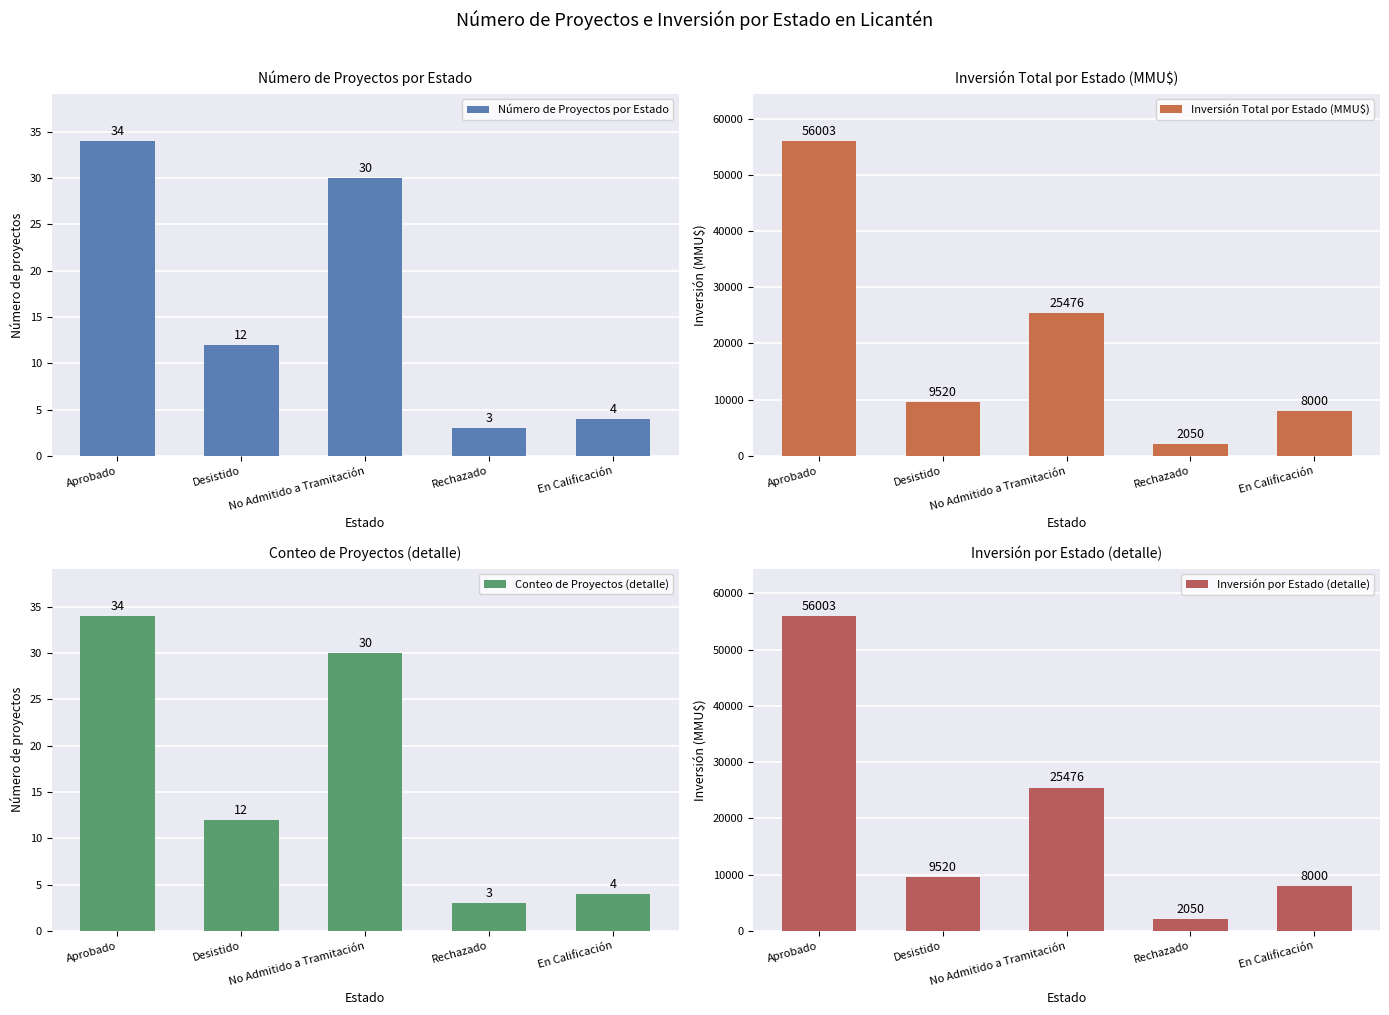

Is the value of Número de Proyectos por Estado at Desistido greater than the value of Inversión por Estado (detalle) at Desistido?

No